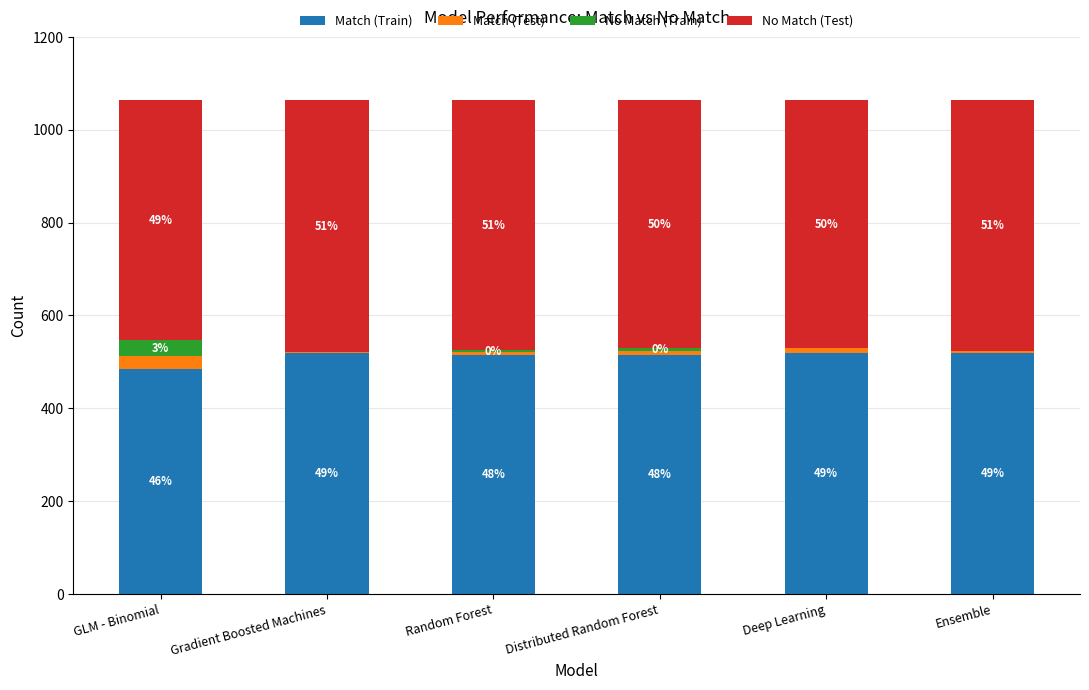

Are the bars horizontal?

No